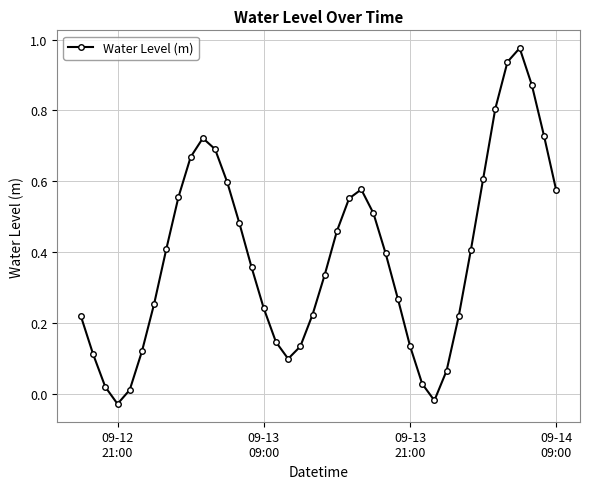

What is the sum of all values?

15.4